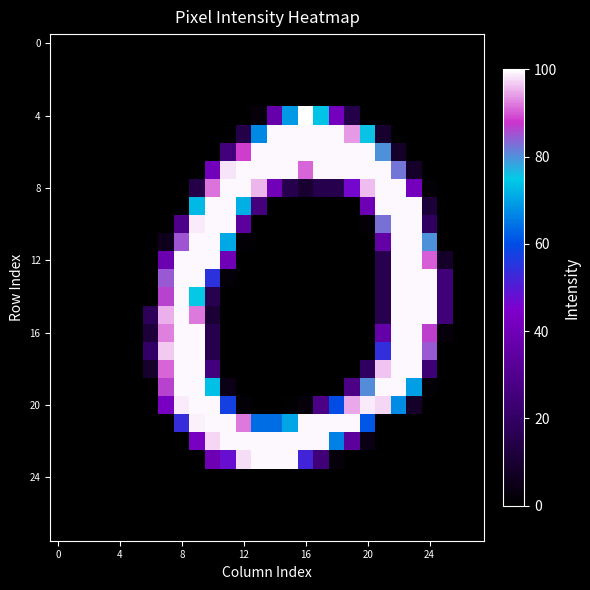

What is the maximum value shown in the chart?

100.0